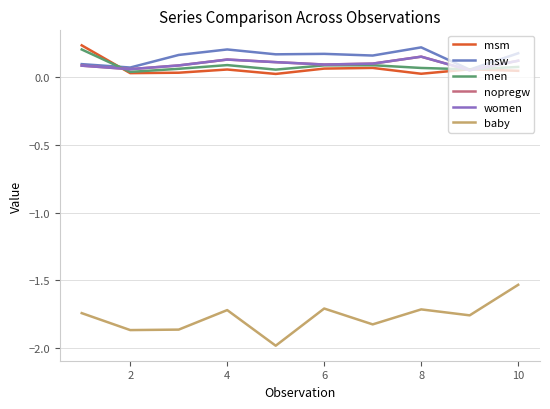

True or false: baby has more than 0 interior local peaks.

True